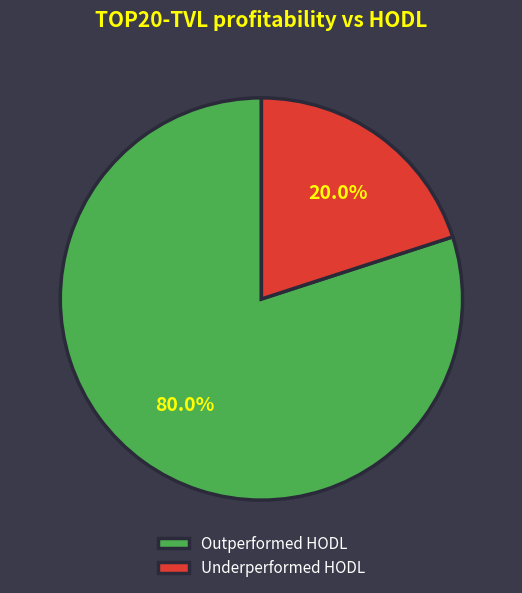

Combined, do Outperformed HODL and Underperformed HODL account for over 50%?

Yes